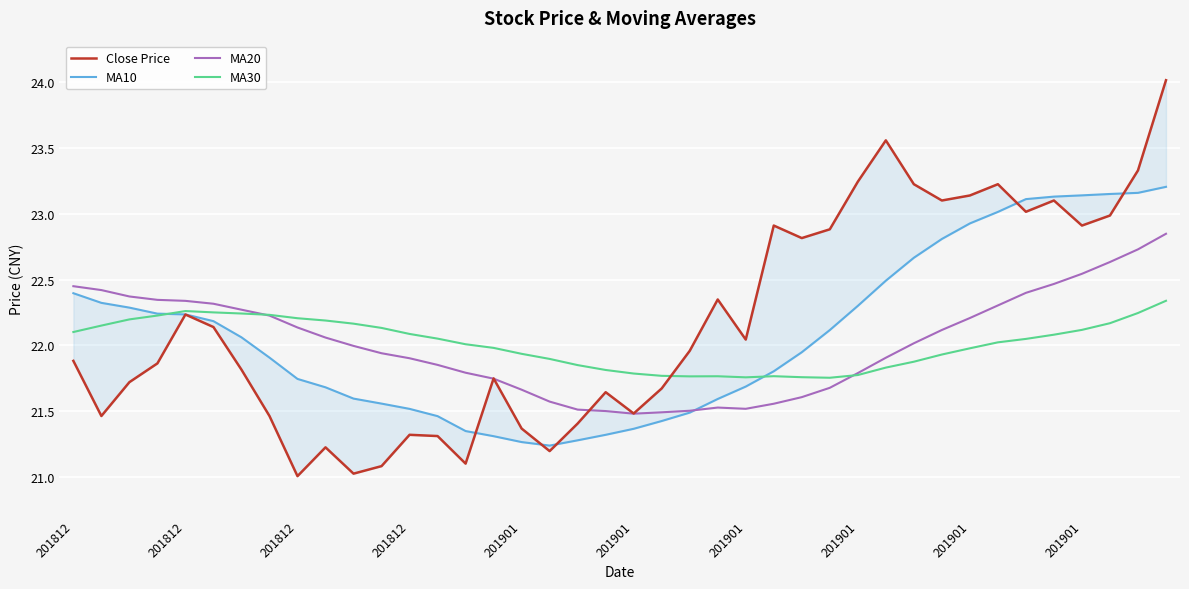

How many intersections are there between Close Price and MA30?

1